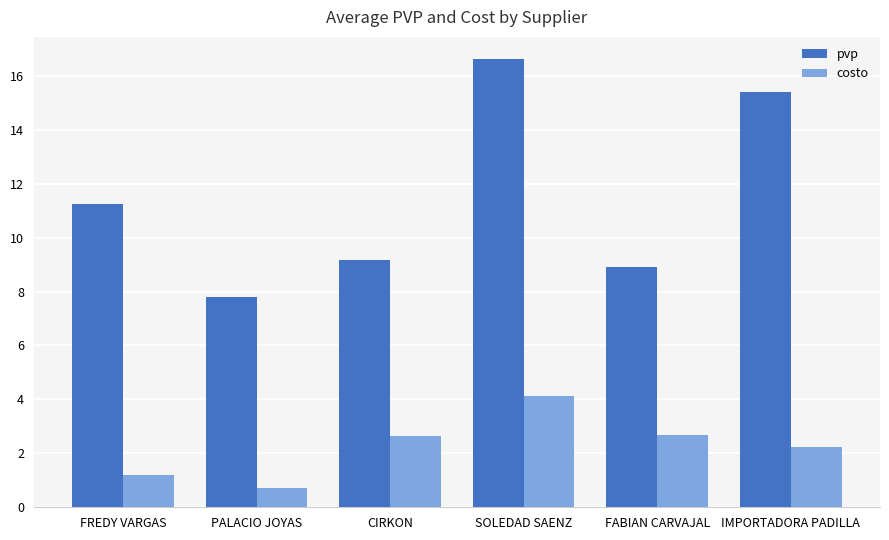

Rank the series at SOLEDAD SAENZ from lowest to highest value.

costo, pvp